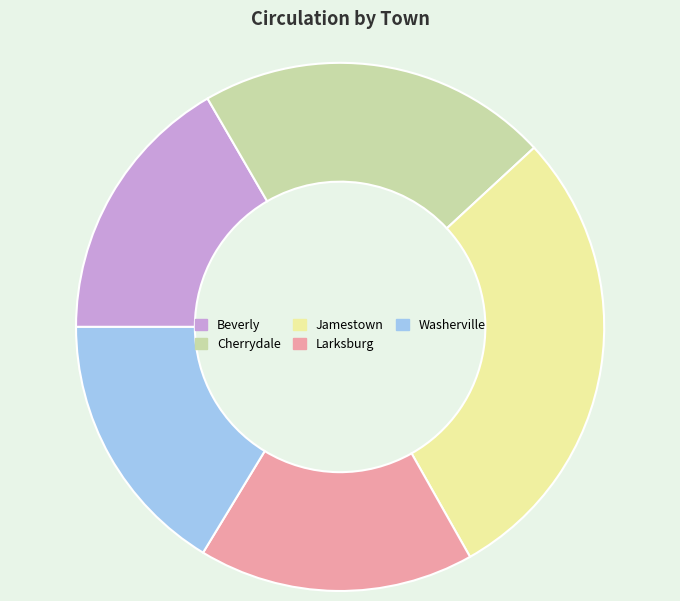

What is the largest slice in the pie chart?

Jamestown